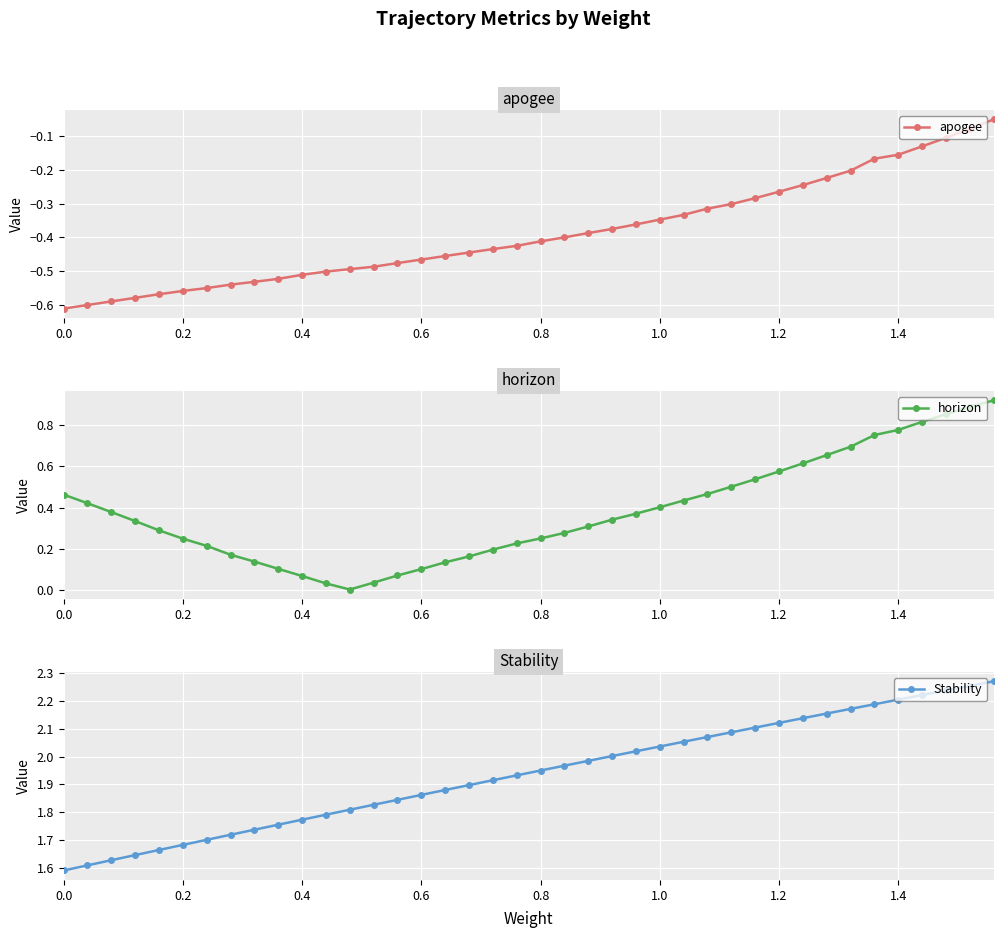

How many data points does each series have?

40